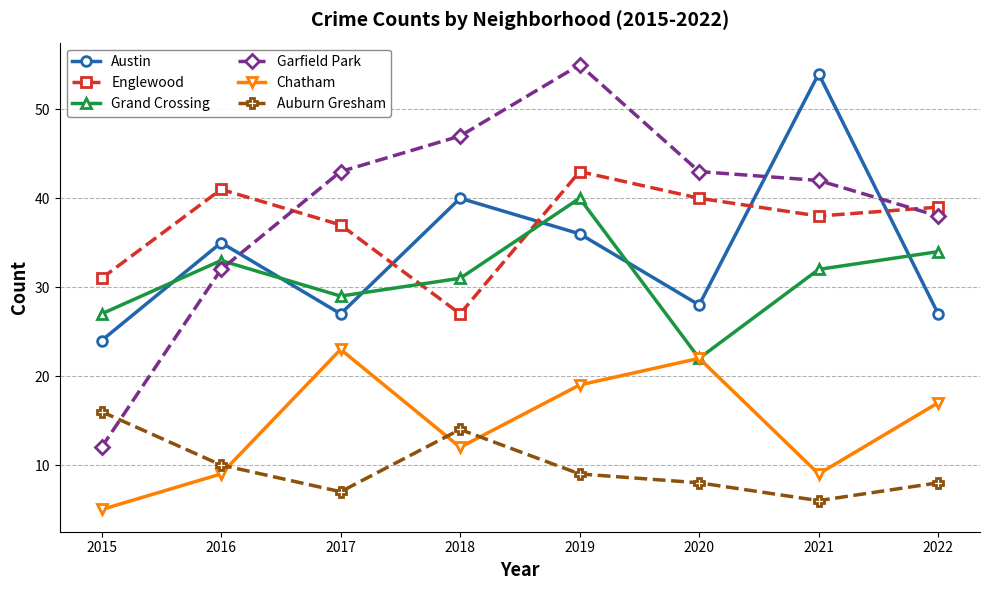

What is the sum of the Auburn Gresham values at 2018 and 2019?

23